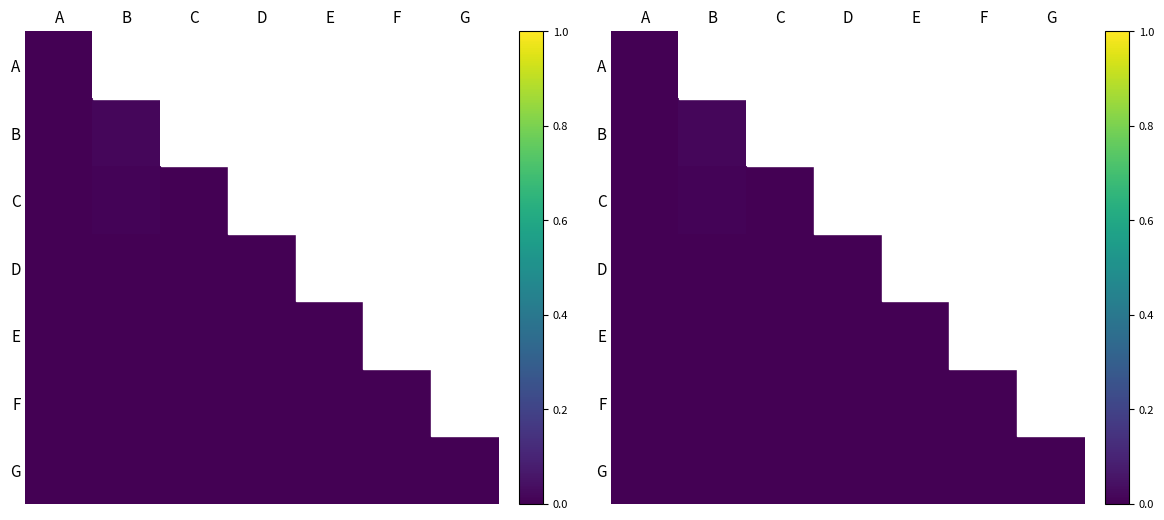

Rank the series by their maximum value, from lowest to highest.

G, F, A, E, D, C, B